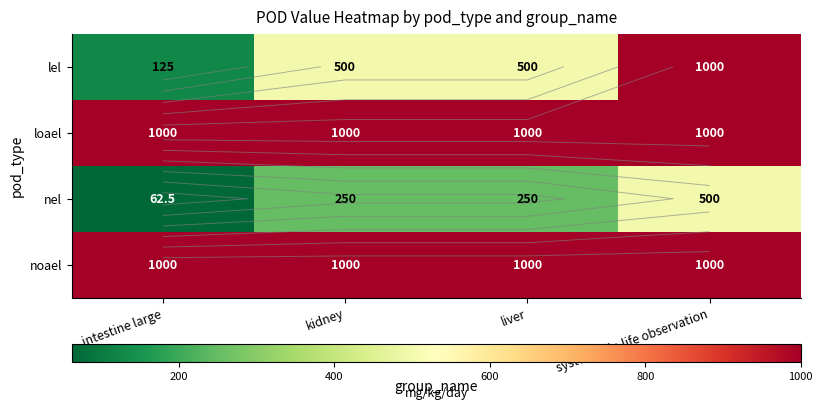

Is it true that loael equals 1000.0 at liver?

True